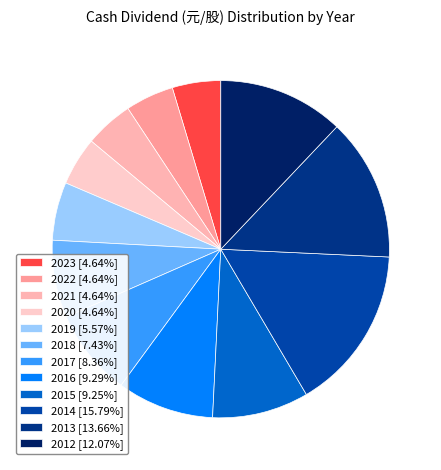

Does any single category account for the majority?

No